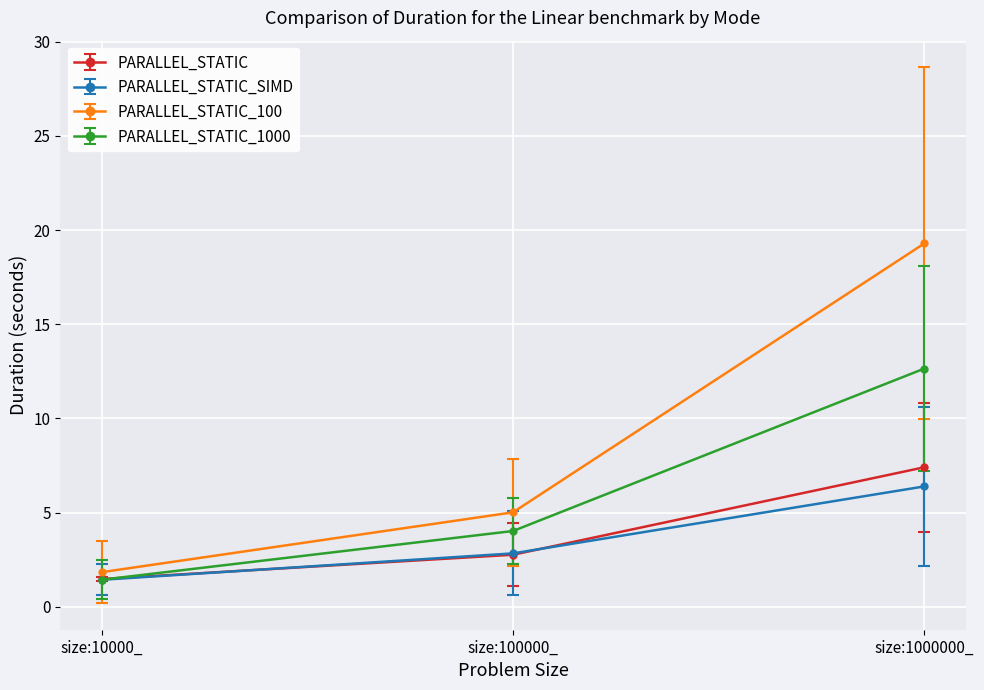

How many lines are shown in the chart?

4